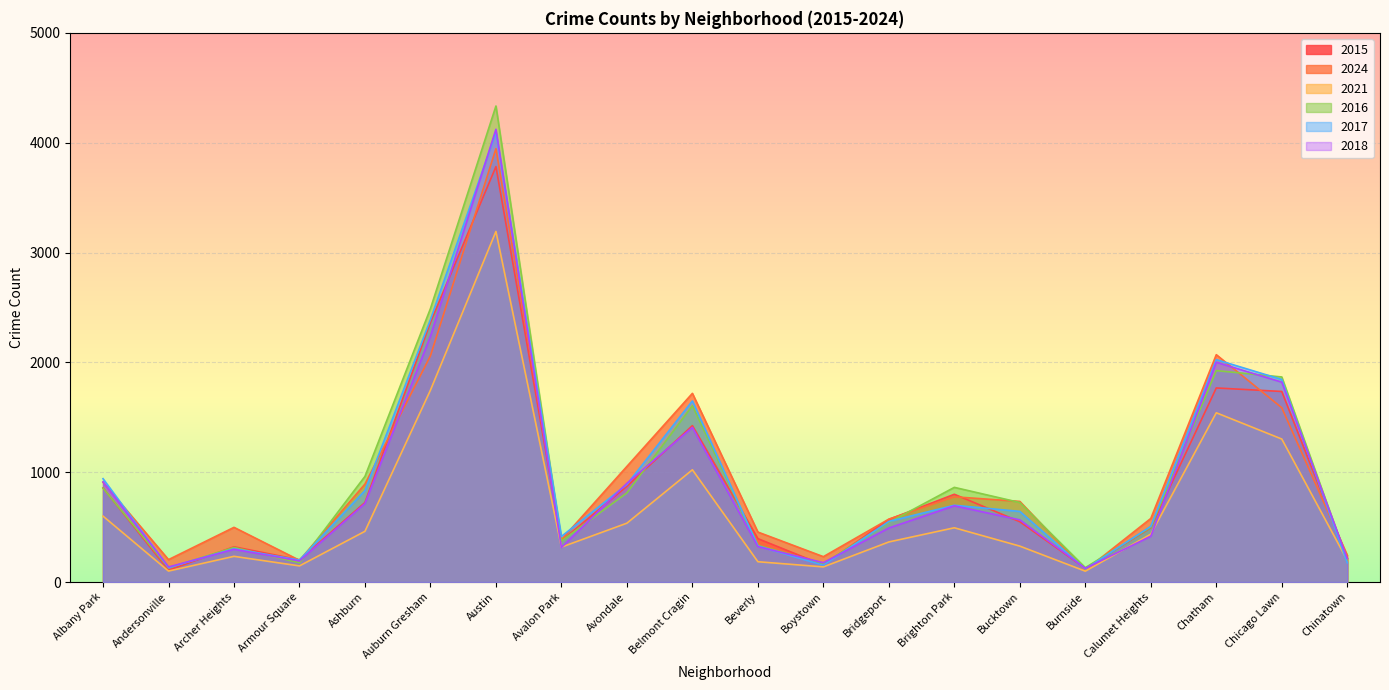

Rank the categories by 2018 value from highest to lowest.

Austin, Auburn Gresham, Chatham, Chicago Lawn, Belmont Cragin, Albany Park, Avondale, Ashburn, Brighton Park, Bucktown, Bridgeport, Calumet Heights, Beverly, Avalon Park, Archer Heights, Chinatown, Armour Square, Boystown, Andersonville, Burnside